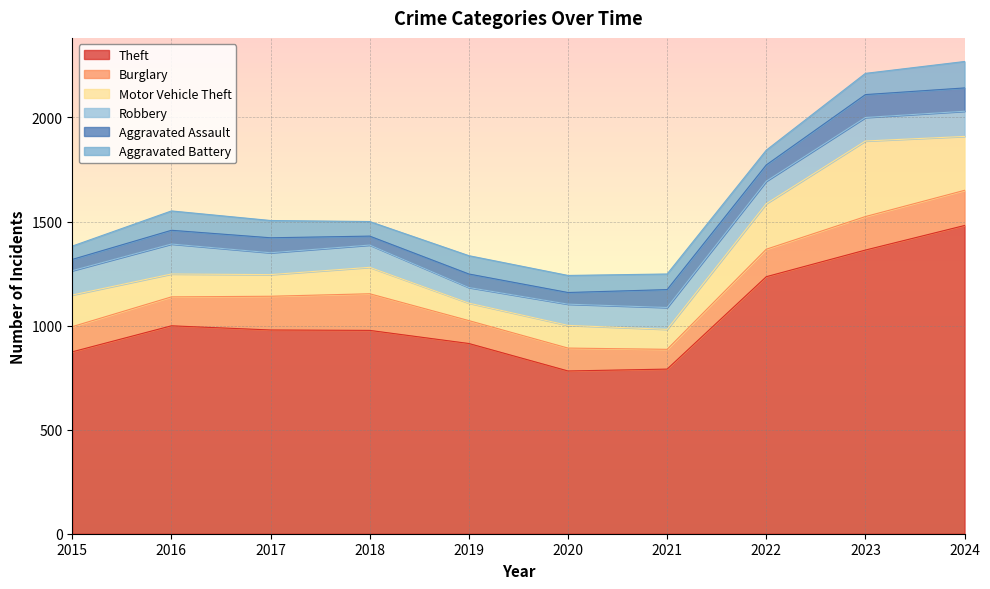

The Burglary series shows 161 at 2015. True or false?

False